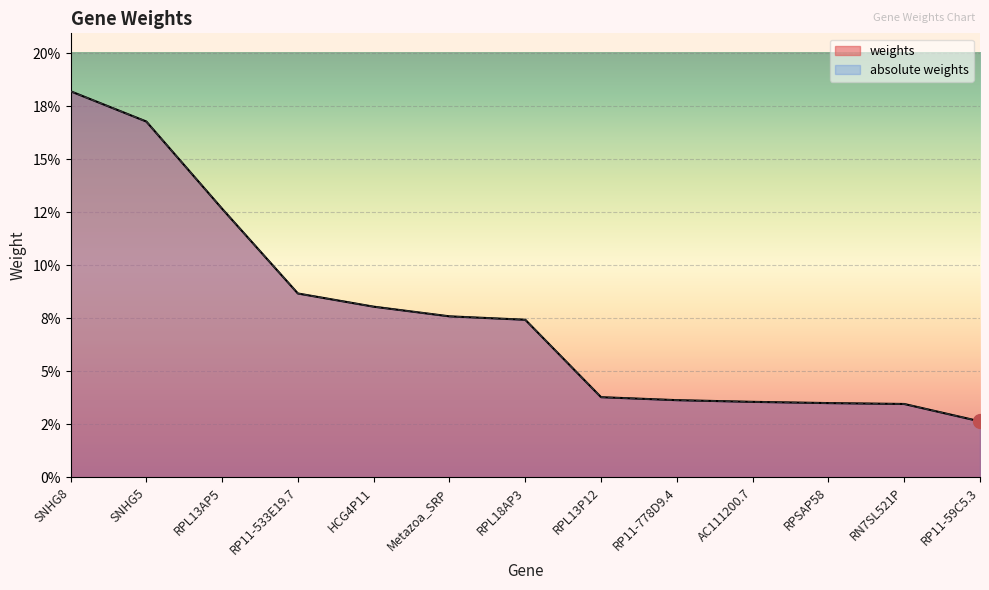

What is the value of the absolute weights point at the 4th from the left?

0.1